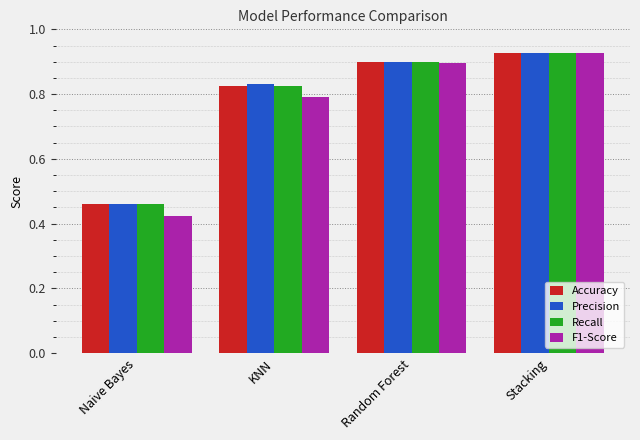

Which series has the widest spread of values?

F1-Score